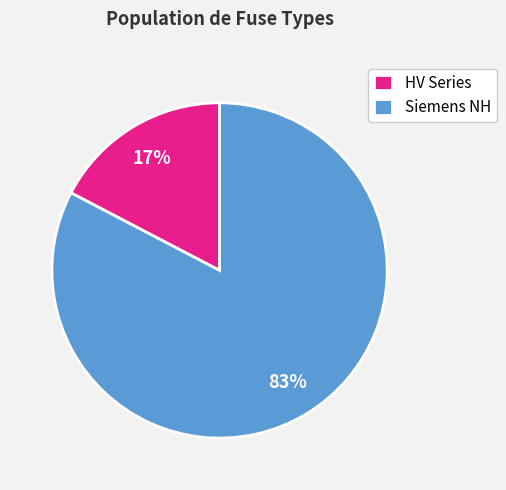

Is there any slice that represents more than half of the pie?

Yes